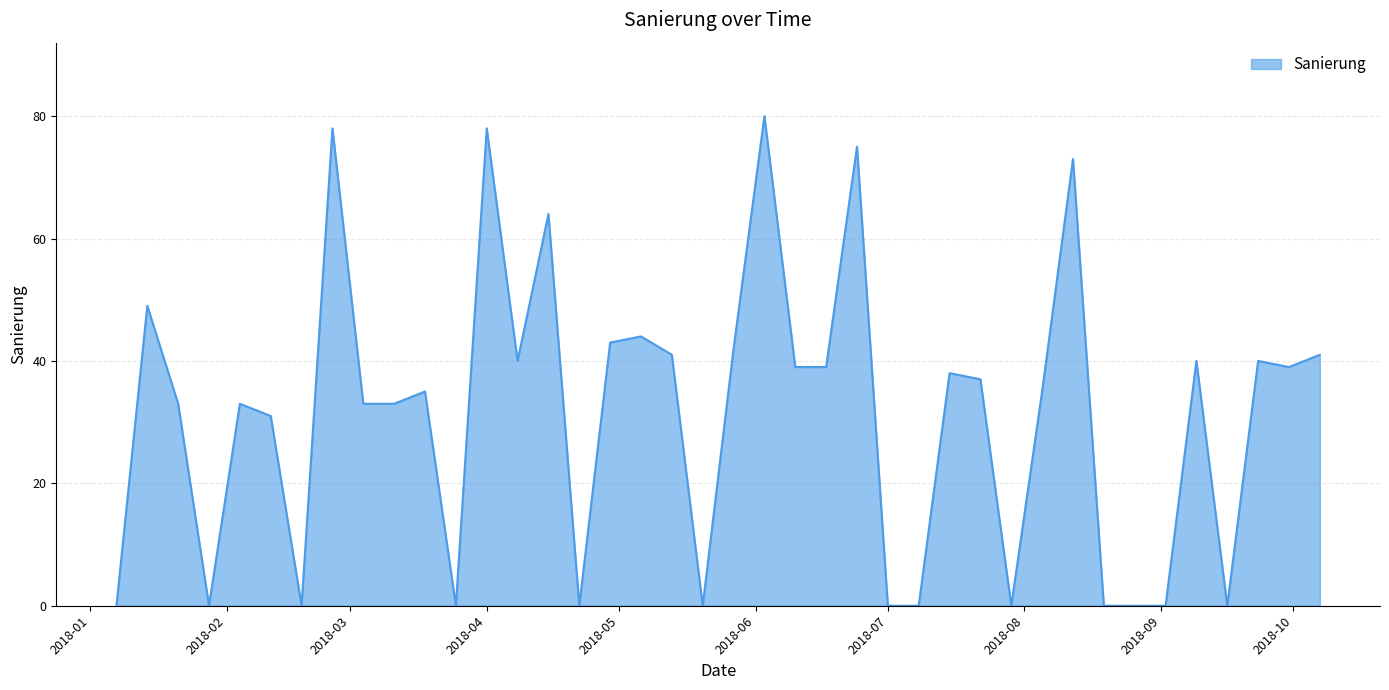

What is the greatest value displayed?

80